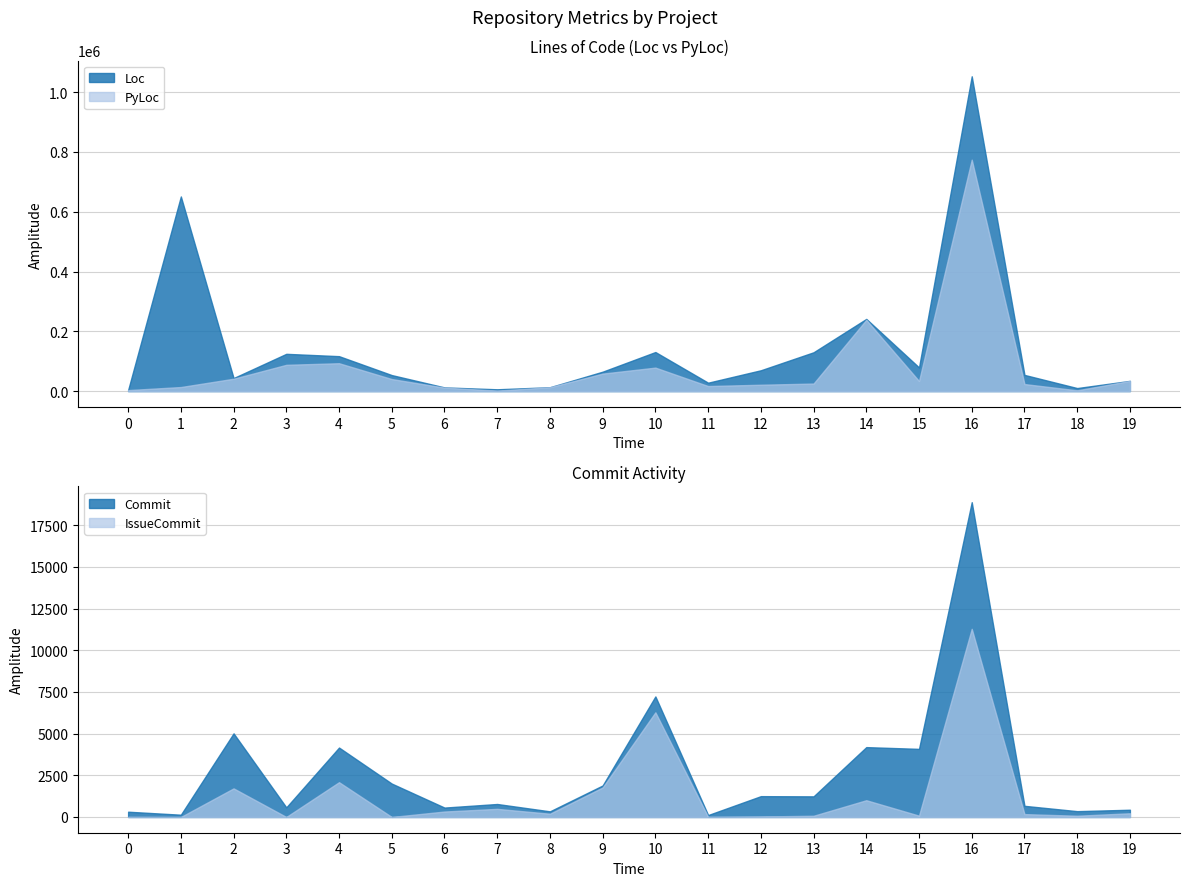

Is the value of Loc at 11 greater than the value of PyLoc at 14?

No